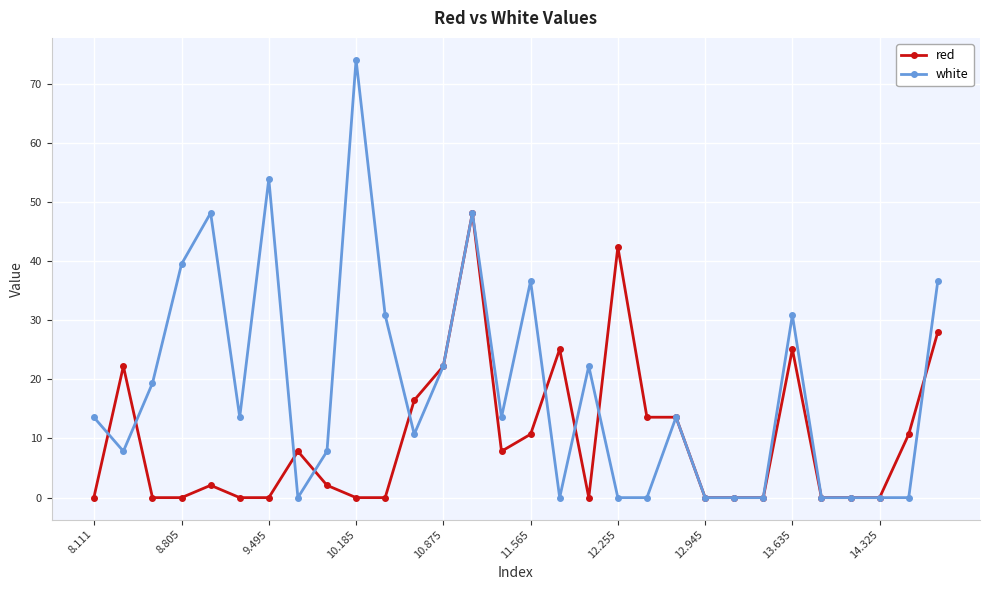

What is the value of the red point at the 30th from the left?

28.0